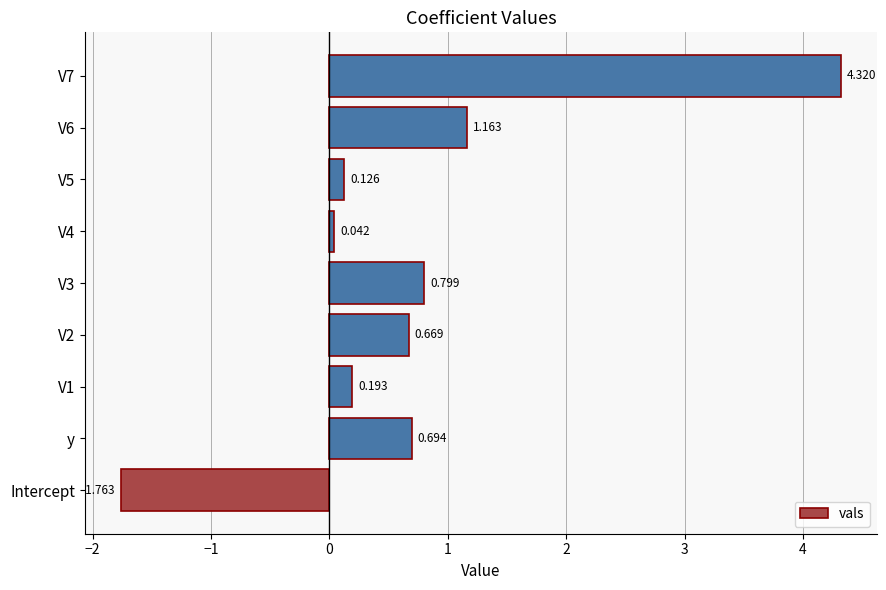

At which label is the value closest to 1?

V6